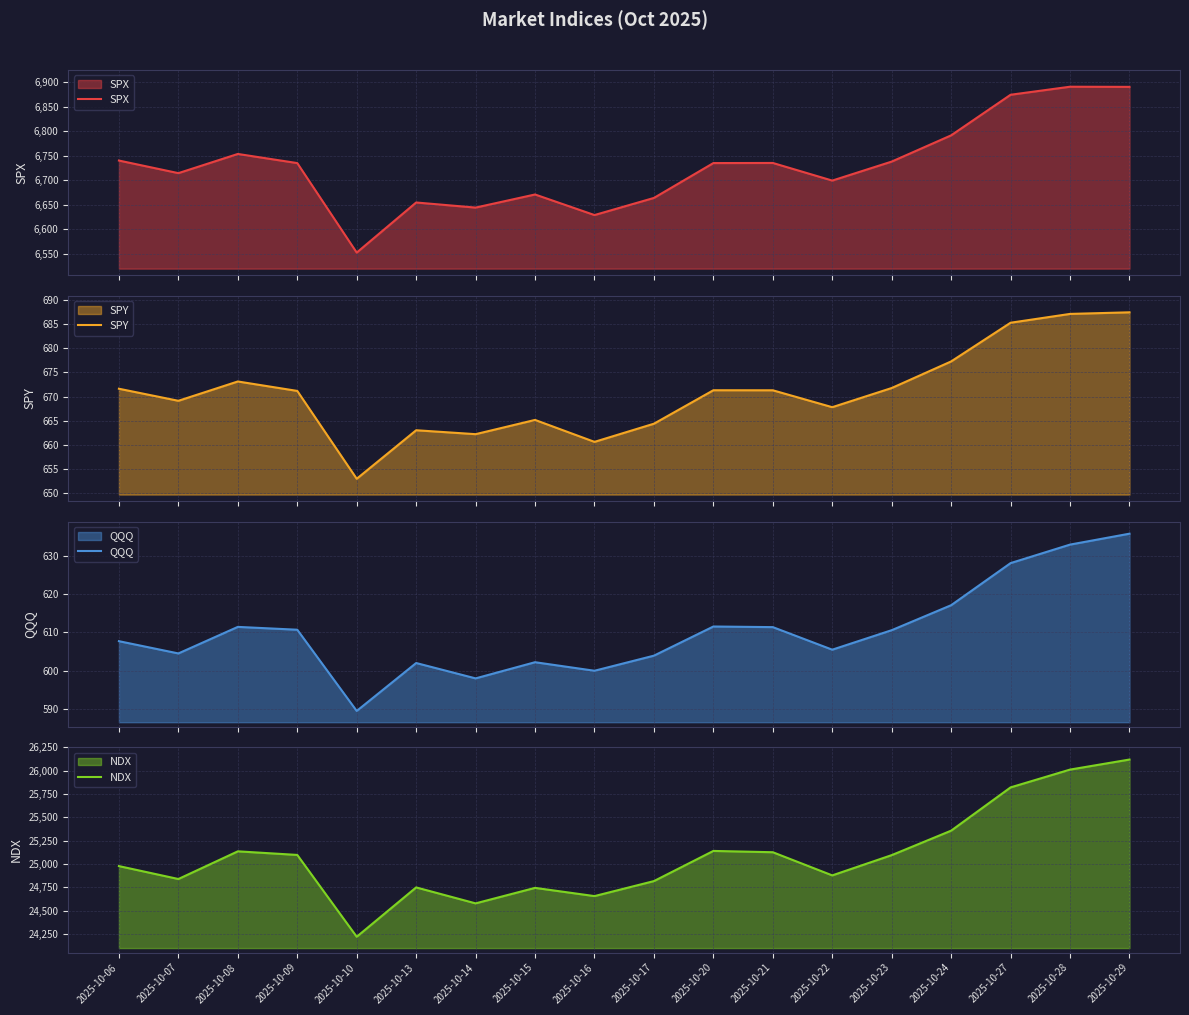

Which series has the largest total across all categories?

NDX